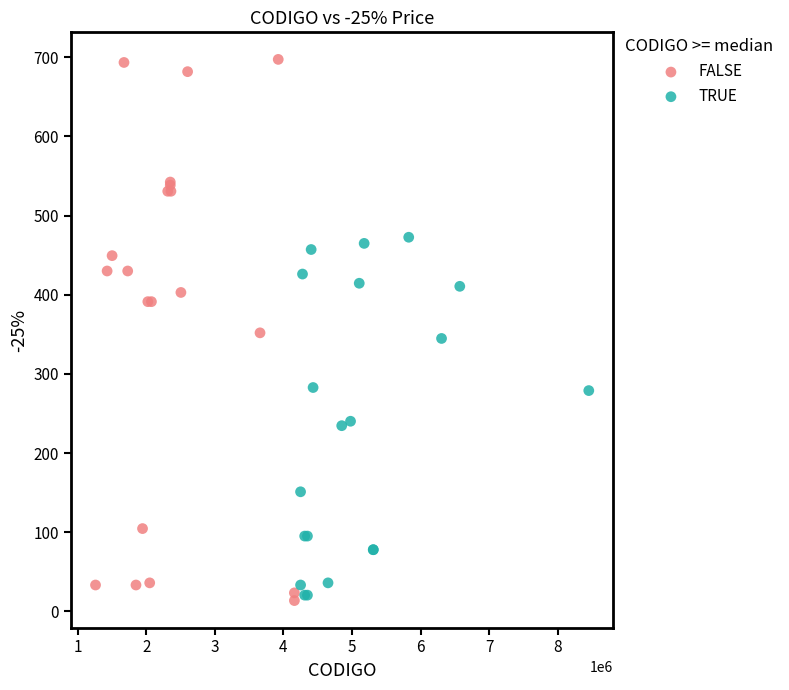

What are all the series names shown in the legend?

FALSE, TRUE